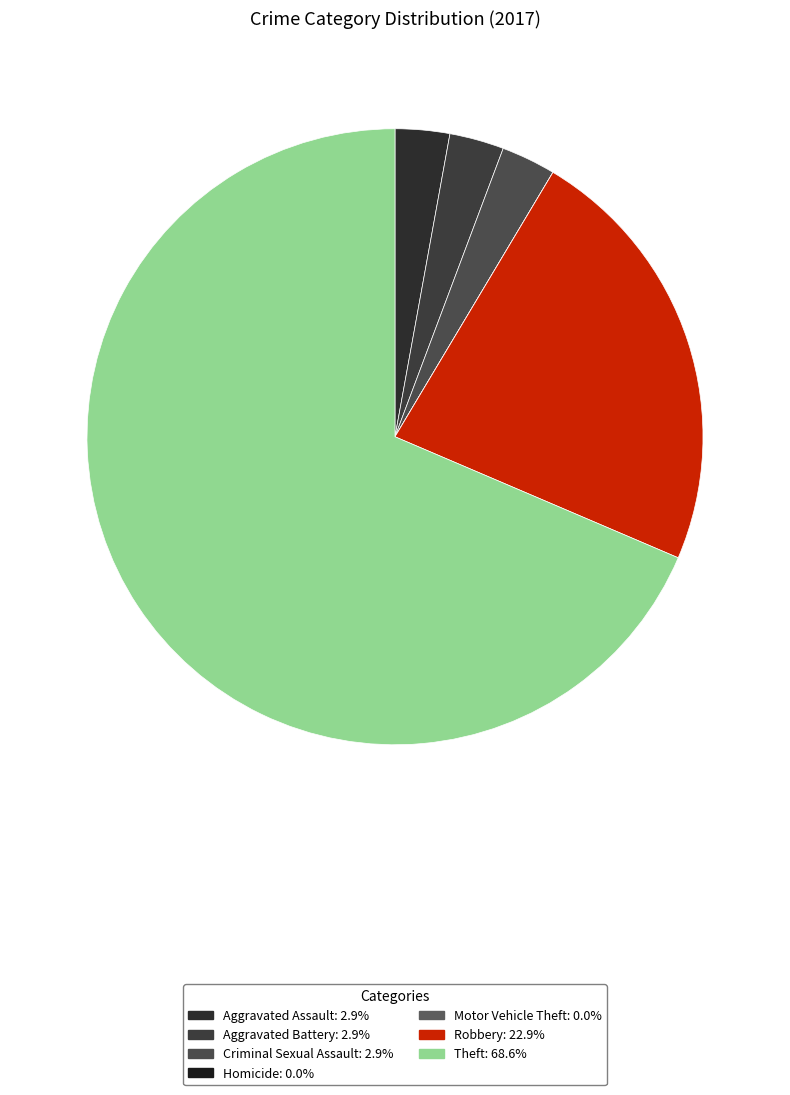

What is the total percentage of Theft and Aggravated Assault?

71.4%